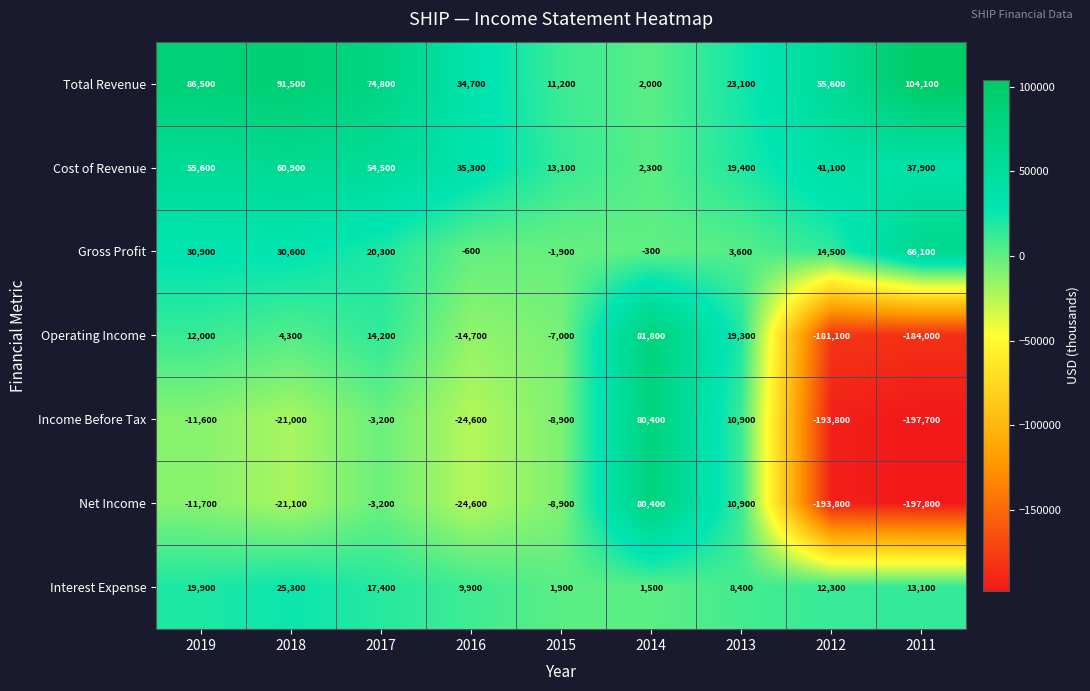

How many values in the Net Income series are below -11700?

4